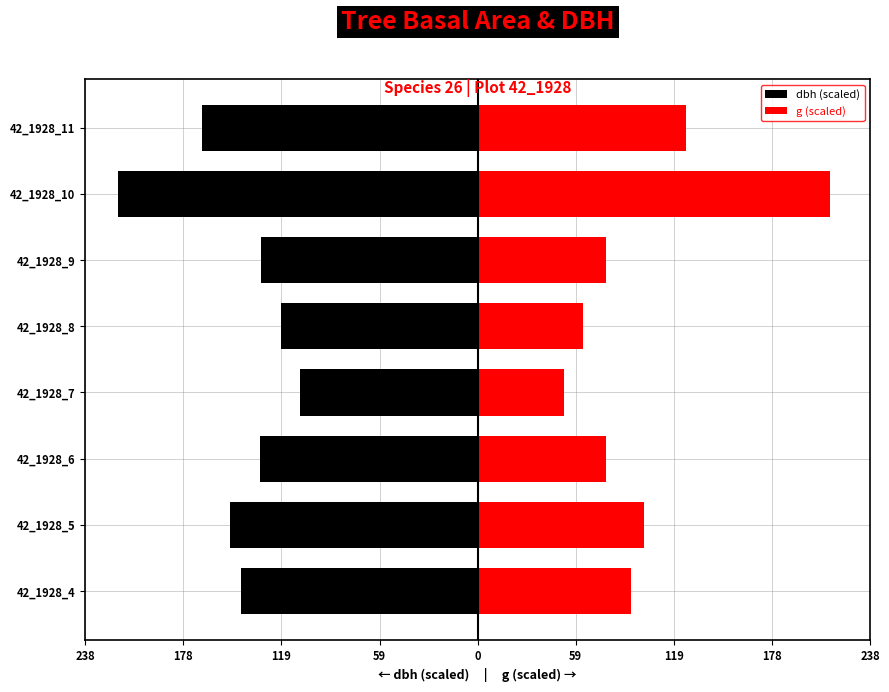

How many groups of bars are there?

8